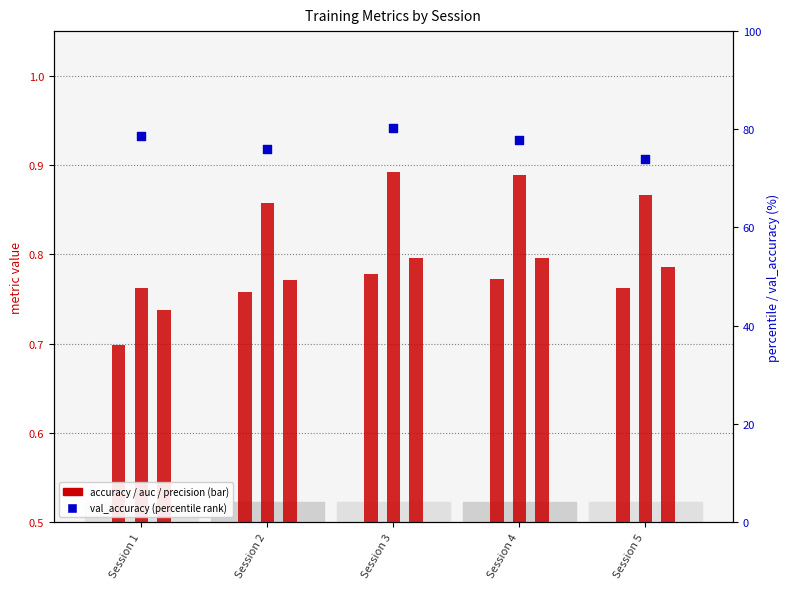

Which series reaches the maximum Y coordinate?

val_accuracy